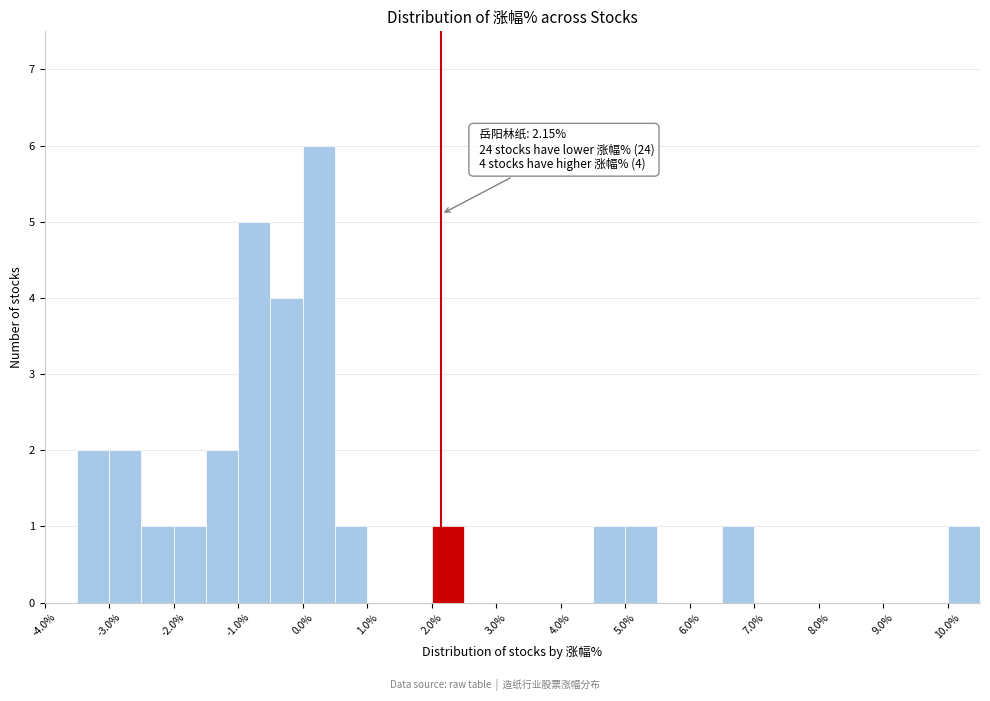

Which range on the x-axis has the tallest bar?

0.0 to 0.5